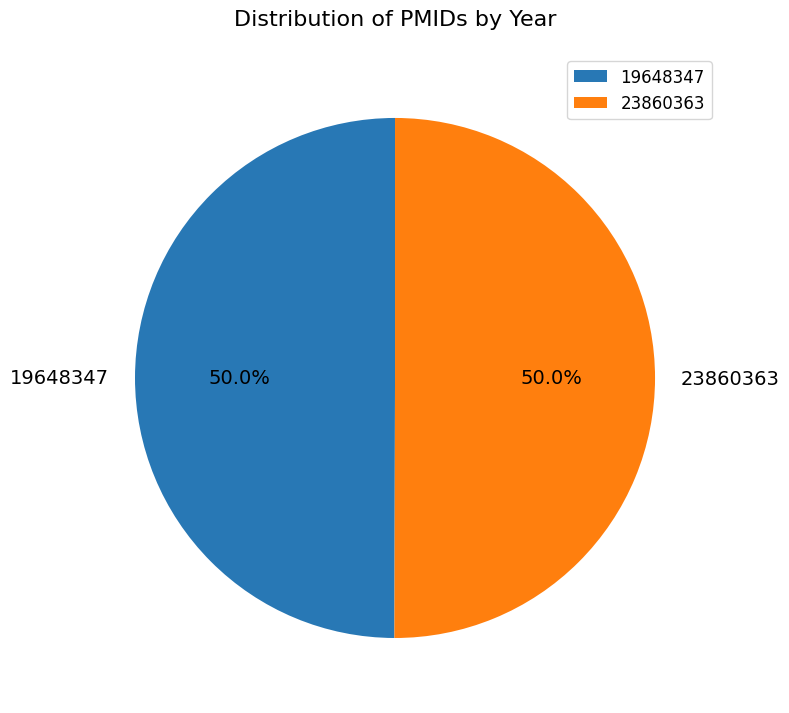

What is the ratio of the value at 19648347 to the value at 23860363?

1.0